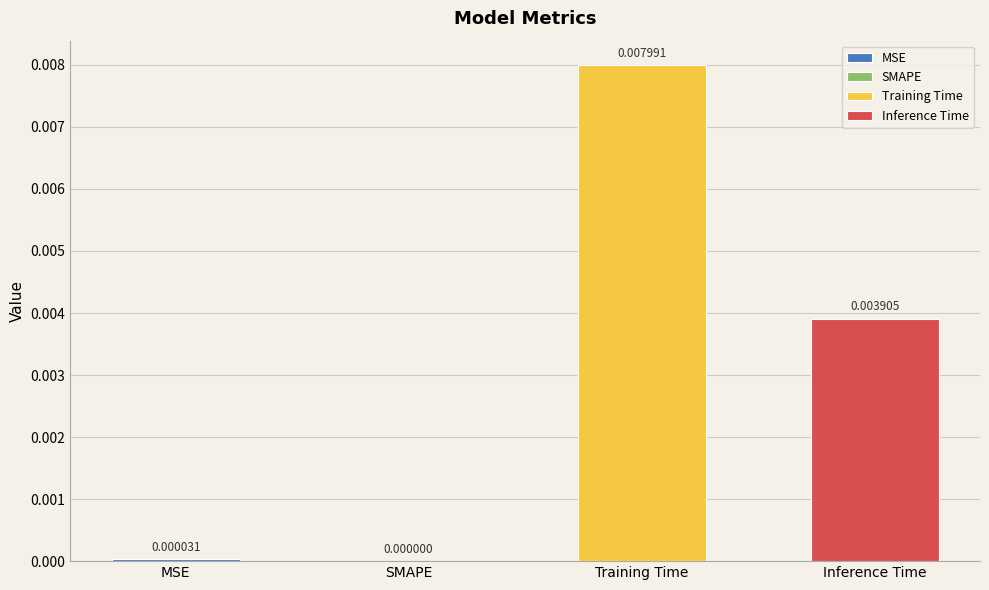

Rank the categories by value from highest to lowest.

Training Time, Inference Time, MSE, SMAPE